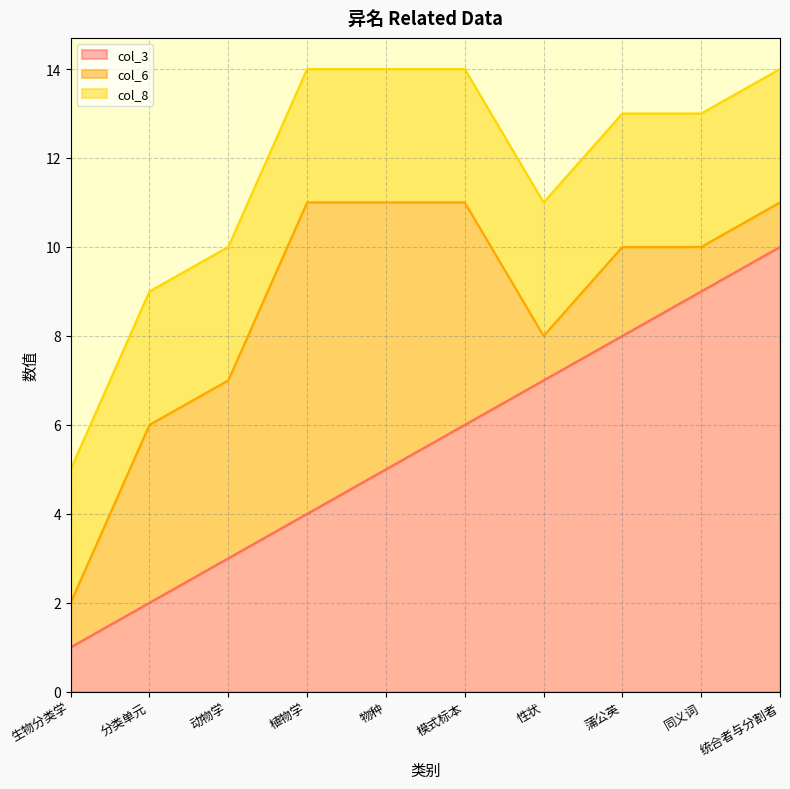

Does the chart have visible grid lines?

Yes